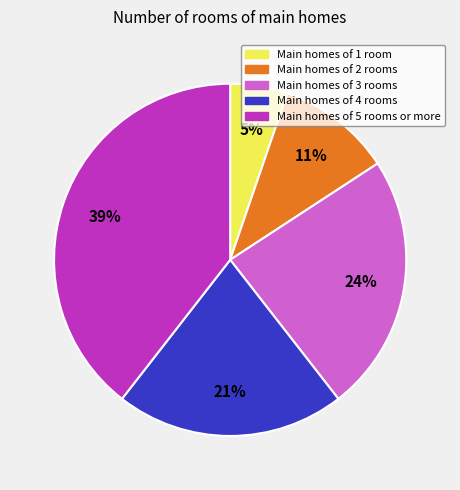

To the nearest percent, what is the difference between the largest and smallest slice percentages?

34%